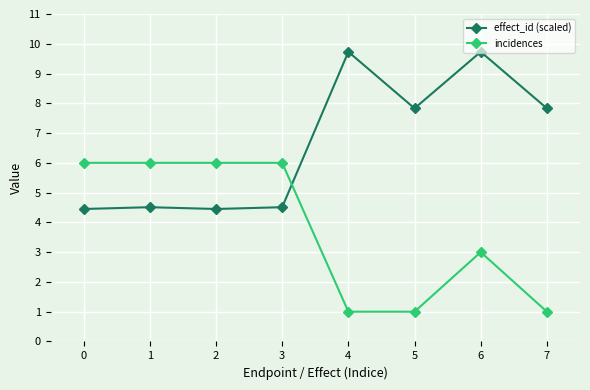

True or false: effect_id (scaled) and incidences intersect in this chart.

True